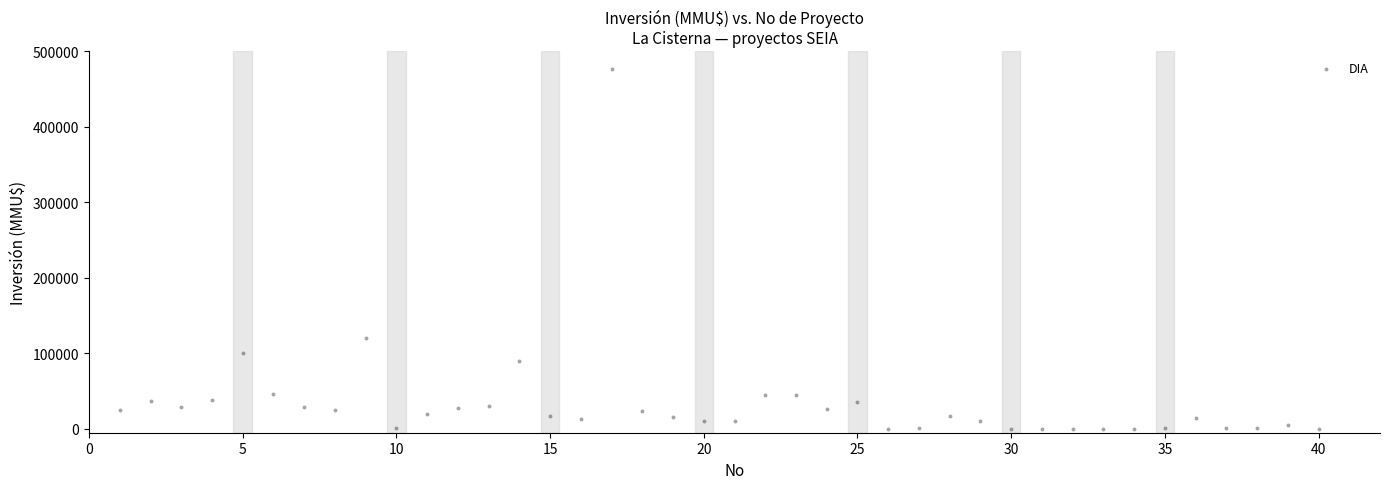

What Y value in the scatter plot is closest to 238000?

120000